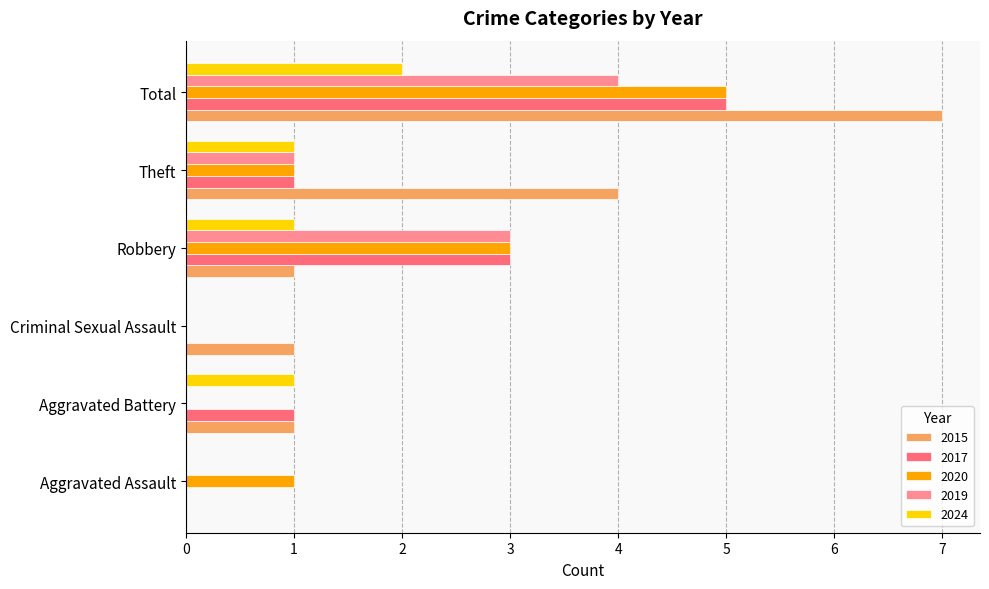

Which category has the highest value across all series?

Total